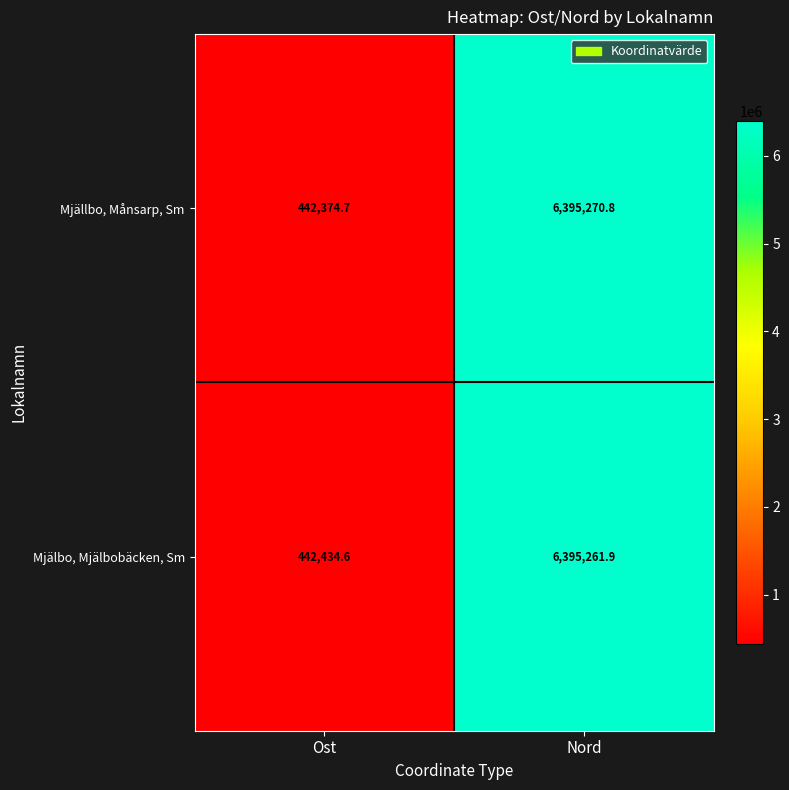

What is the difference between the Mjälbo, Mjälbobäcken, Sm values at Nord and Ost?

5952827.3